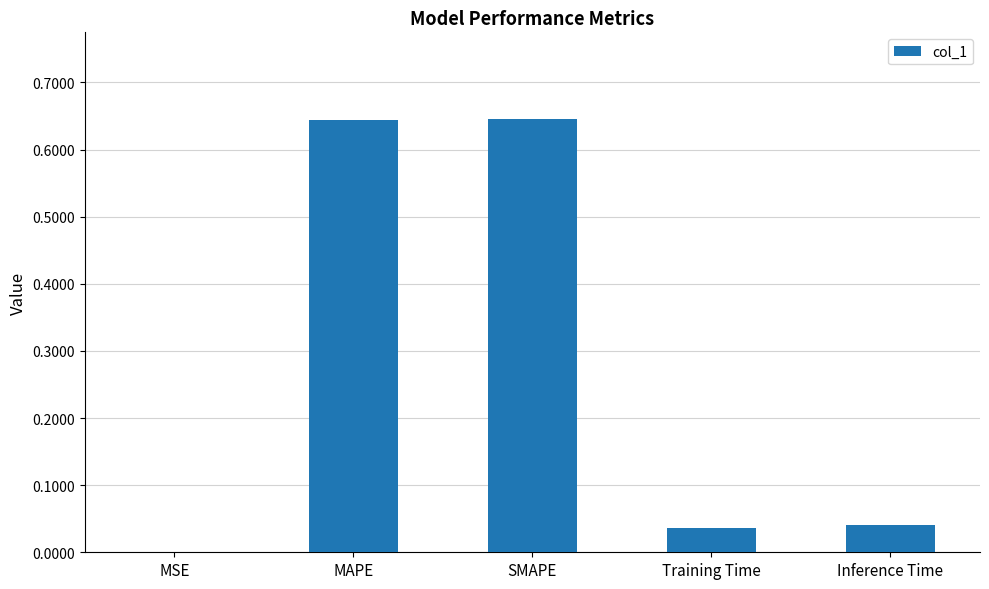

True or false: the data shows 0.0 at Training Time.

True